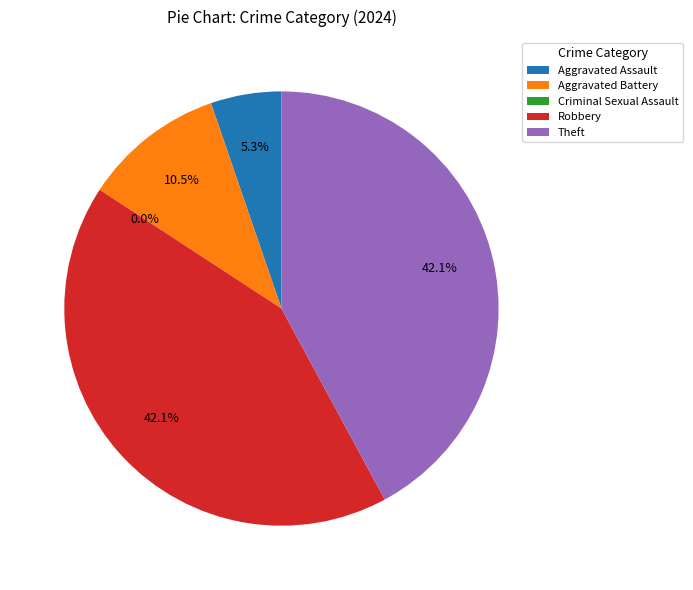

Which category has the biggest portion of the pie?

Robbery